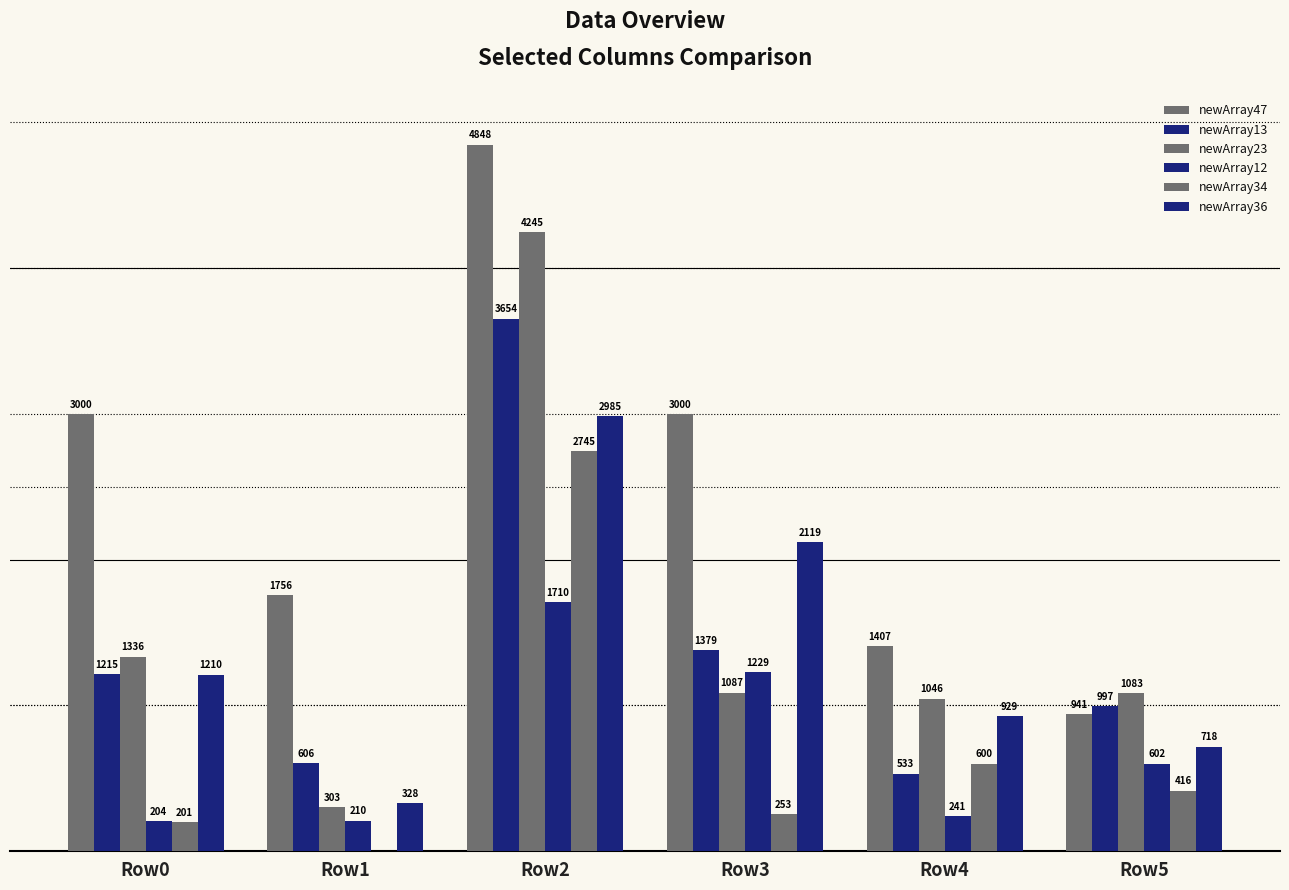

What is the average value of the newArray34 series?

702.5